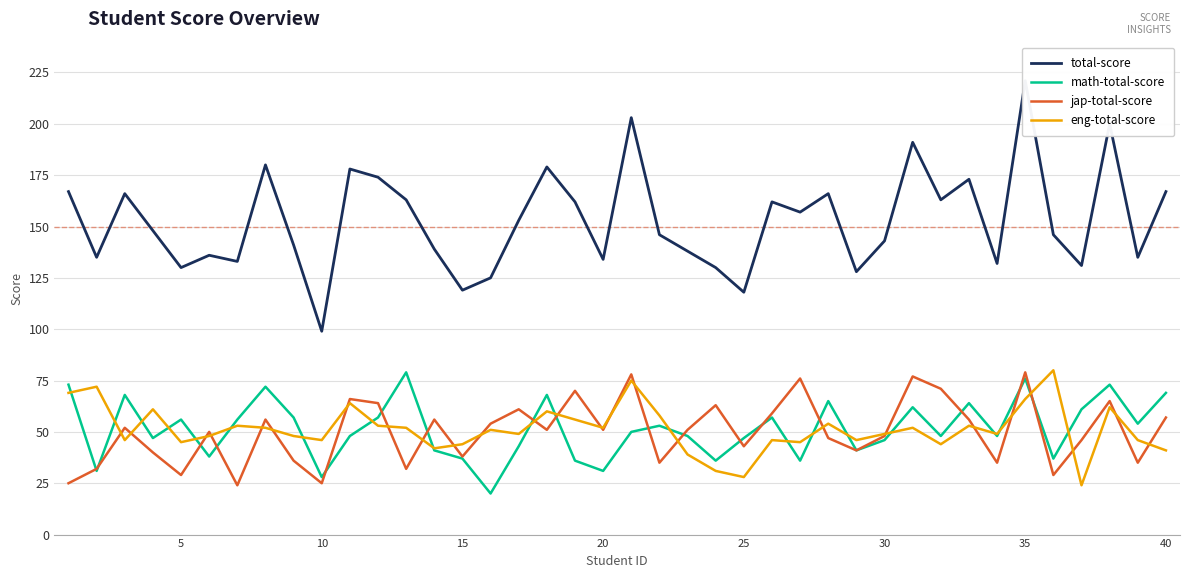

The value of math-total-score at 15 is 11. True or false?

False